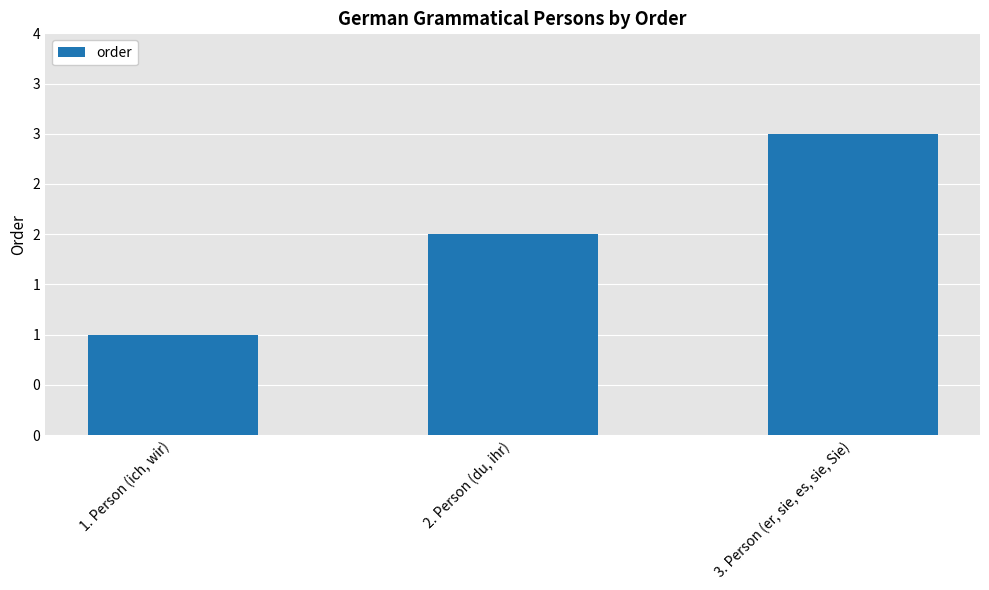

What is the ratio of the value at 1. Person (ich, wir) to the value at 3. Person (er, sie, es, sie, Sie)?

0.3